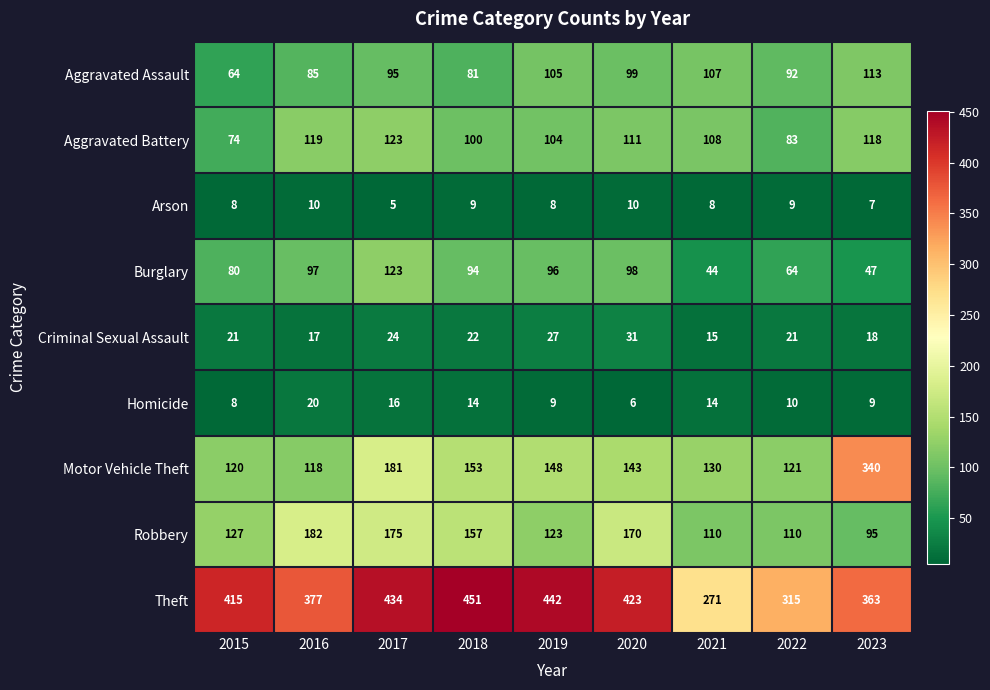

What is the difference between the maximum and minimum values in the Criminal Sexual Assault series?

16